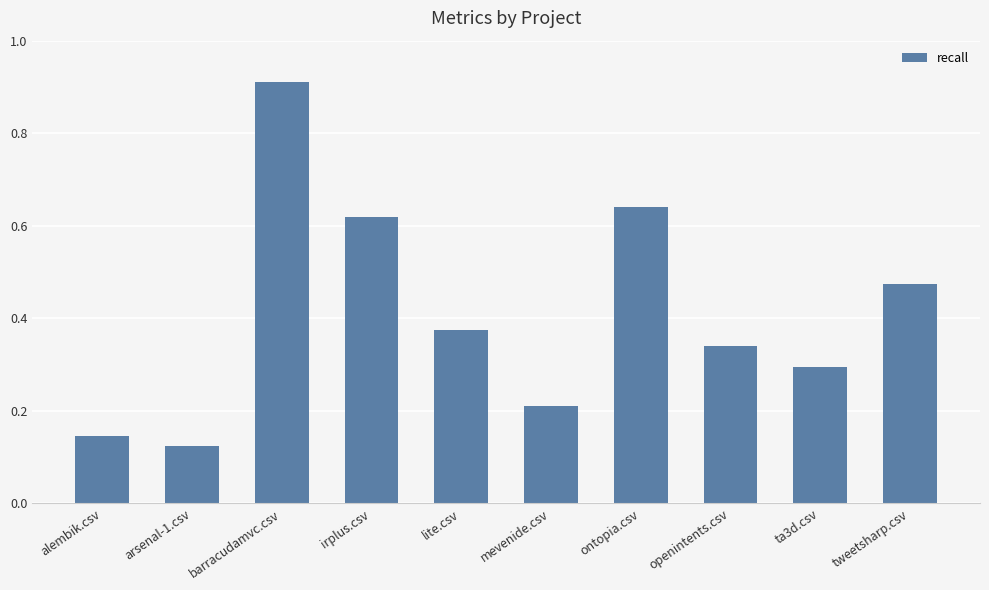

Which category has the highest value across all series?

barracudamvc.csv